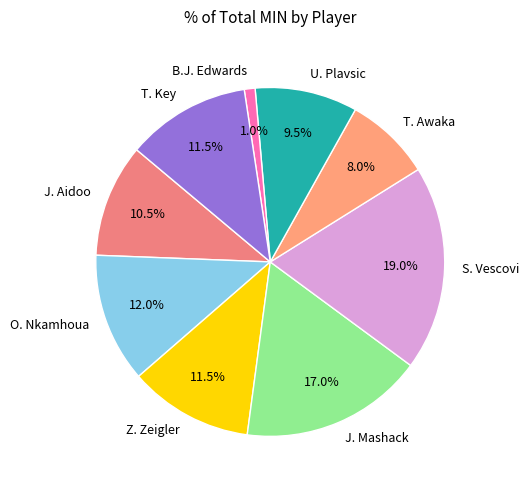

Count the number of slices in the pie.

9